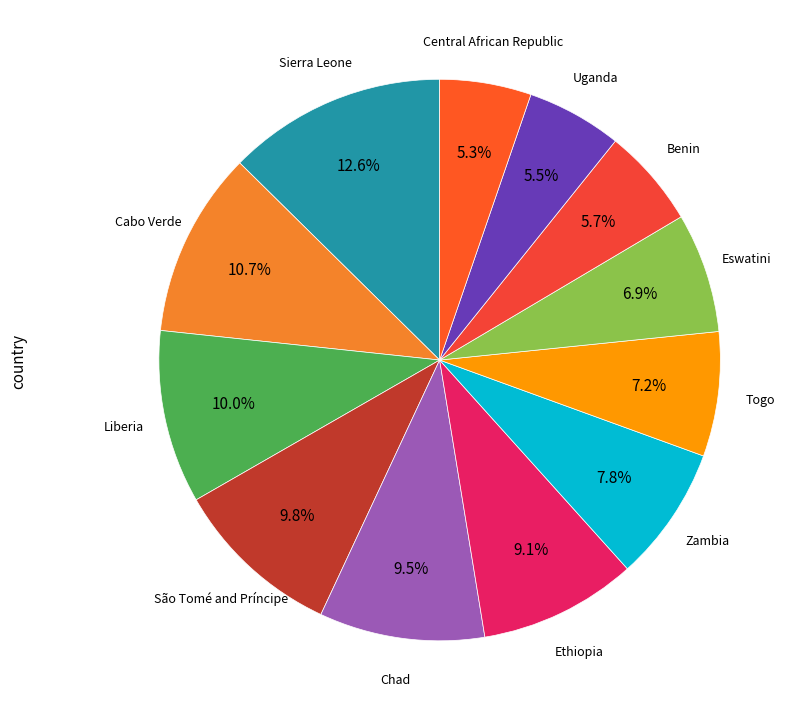

Rank the categories by value from lowest to highest.

Central African Republic, Uganda, Benin, Eswatini, Togo, Zambia, Ethiopia, Chad, São Tomé and Príncipe, Liberia, Cabo Verde, Sierra Leone